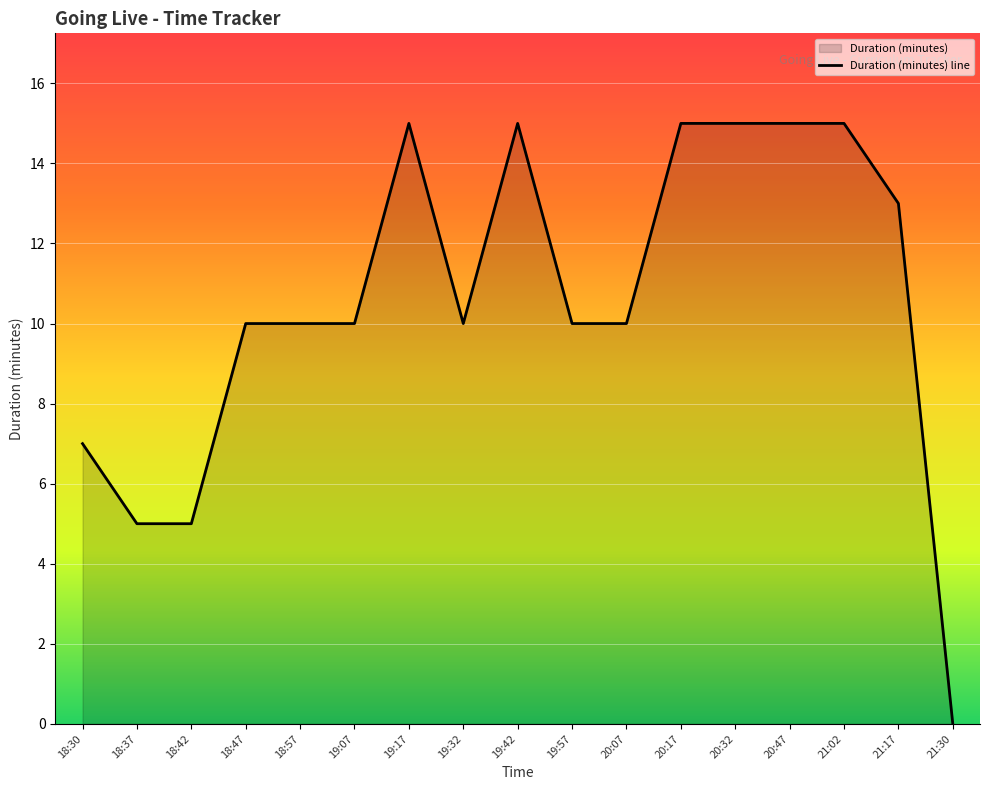

What position from the right is 21:17?

2